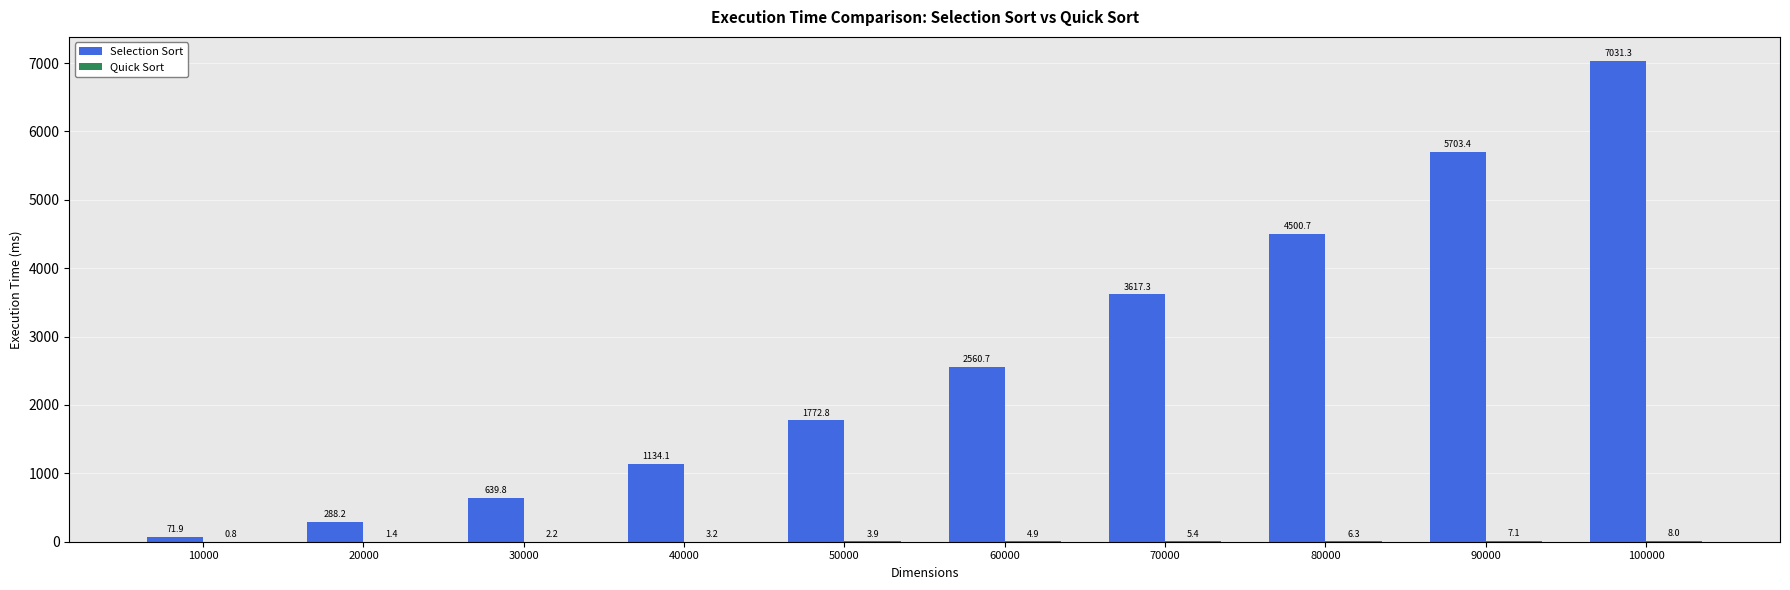

True or false: Selection Sort has a value of 9774.0 at 90000.

False